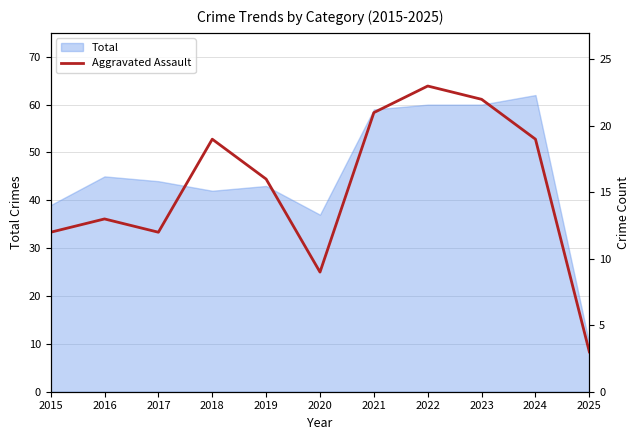

Does the chart display data point markers on the line(s)?

No